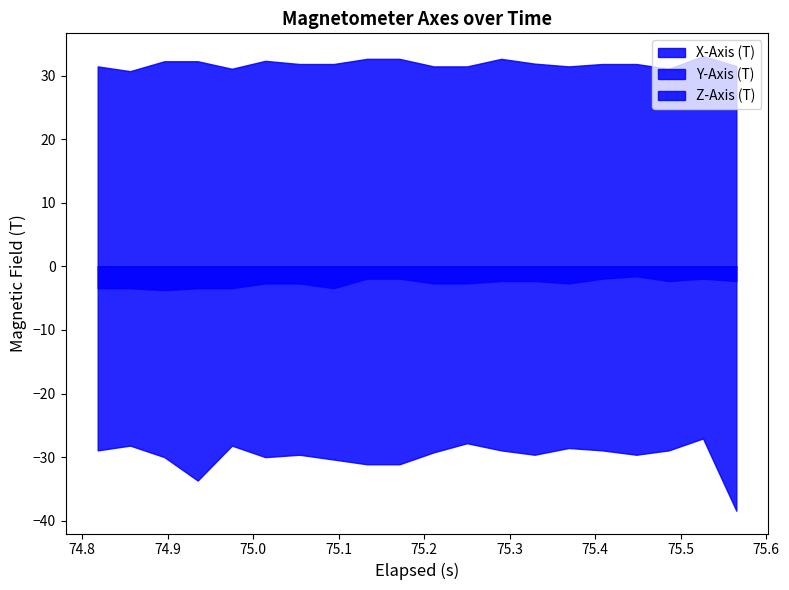

What is the total value across all series at 3?

-4.8